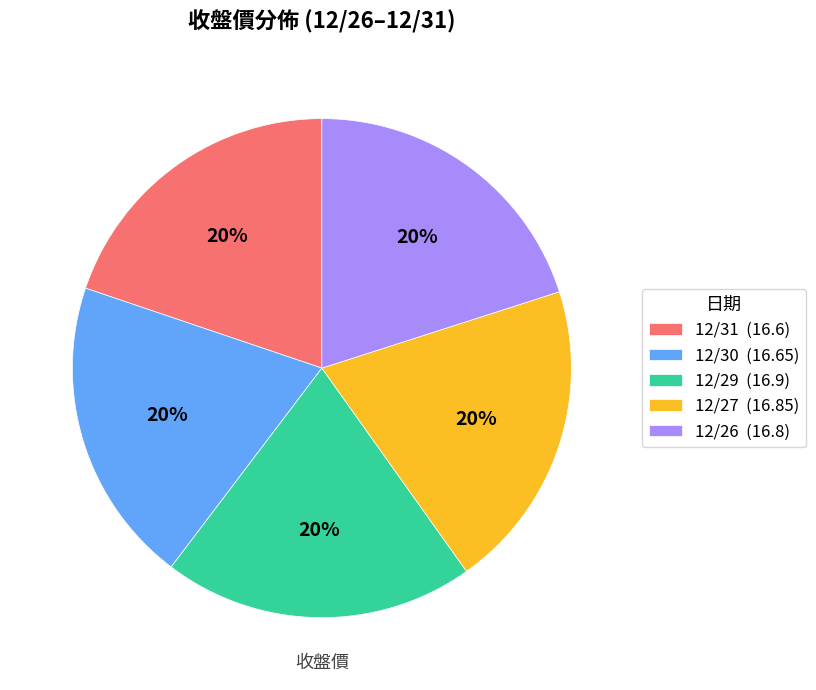

Approximately how many times larger is the value at 12/27 compared to 12/30?

1.0